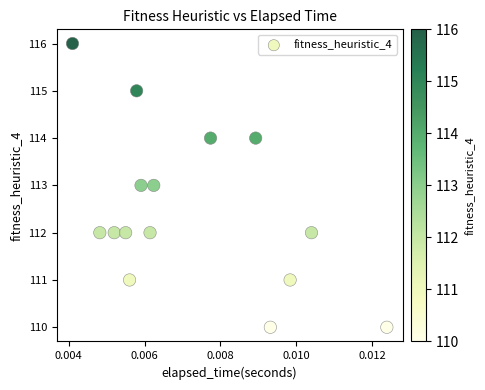

What is the range of Y values (max minus min)?

6